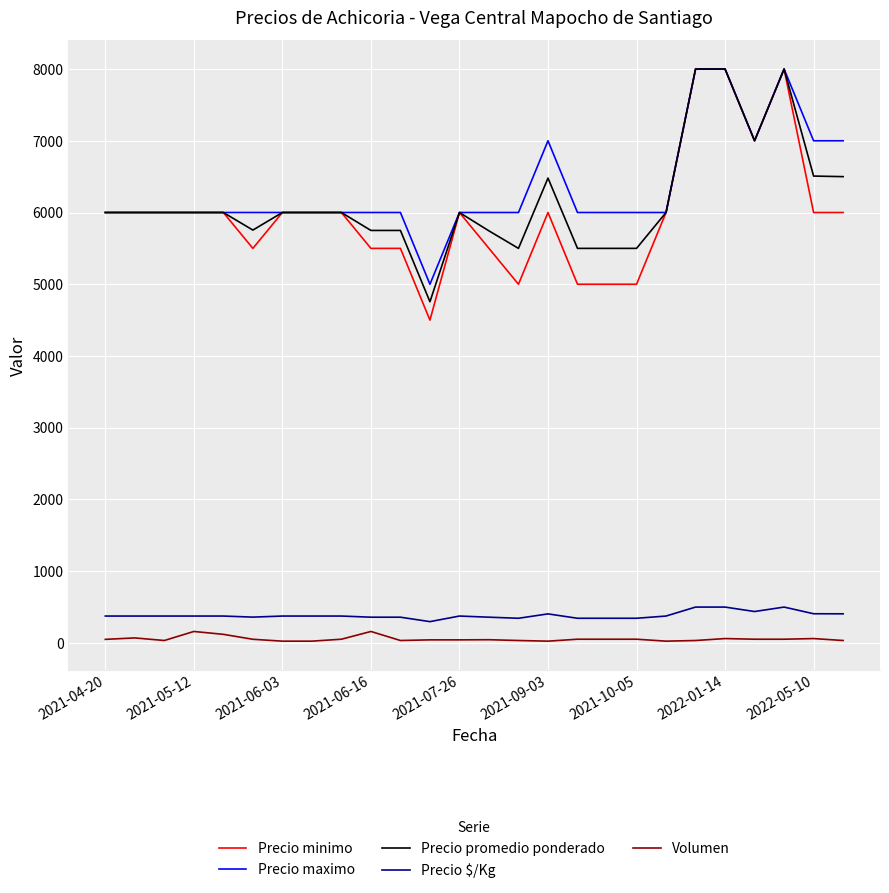

What is the difference between the maximum and minimum values in the Precio maximo series?

3000